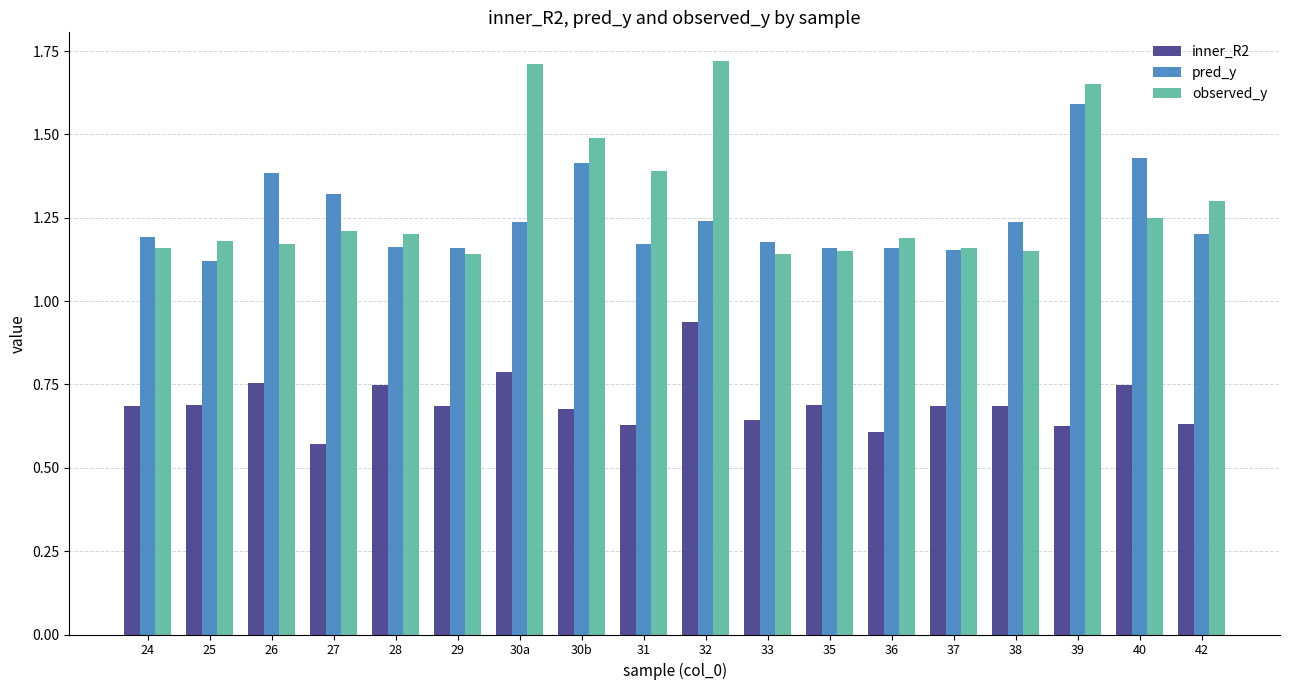

Which category has the highest value in the inner_R2 series?

32